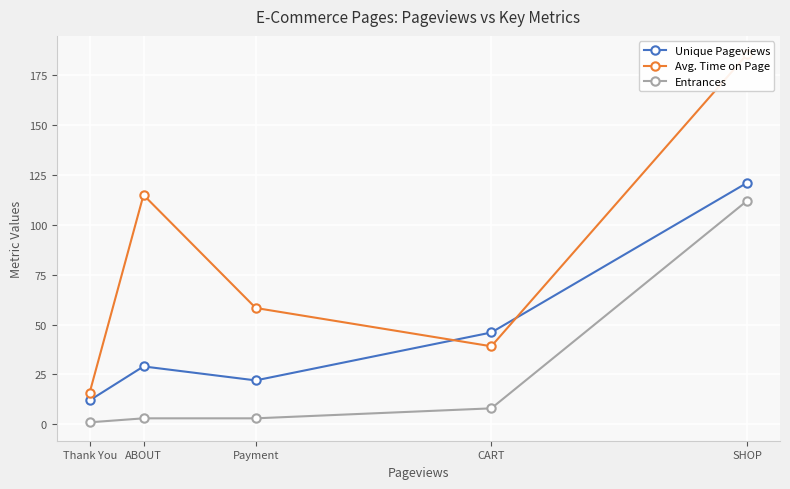

At which label is Avg. Time on Page closest to 100?

ABOUT